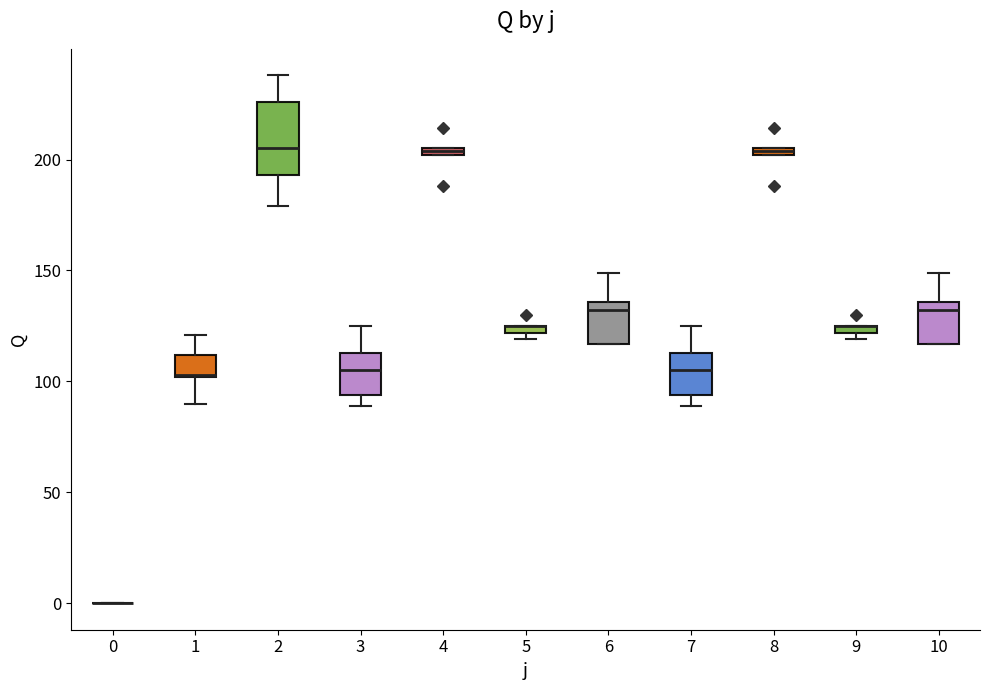

Which box is the tallest, from its lower edge to its upper edge?

2